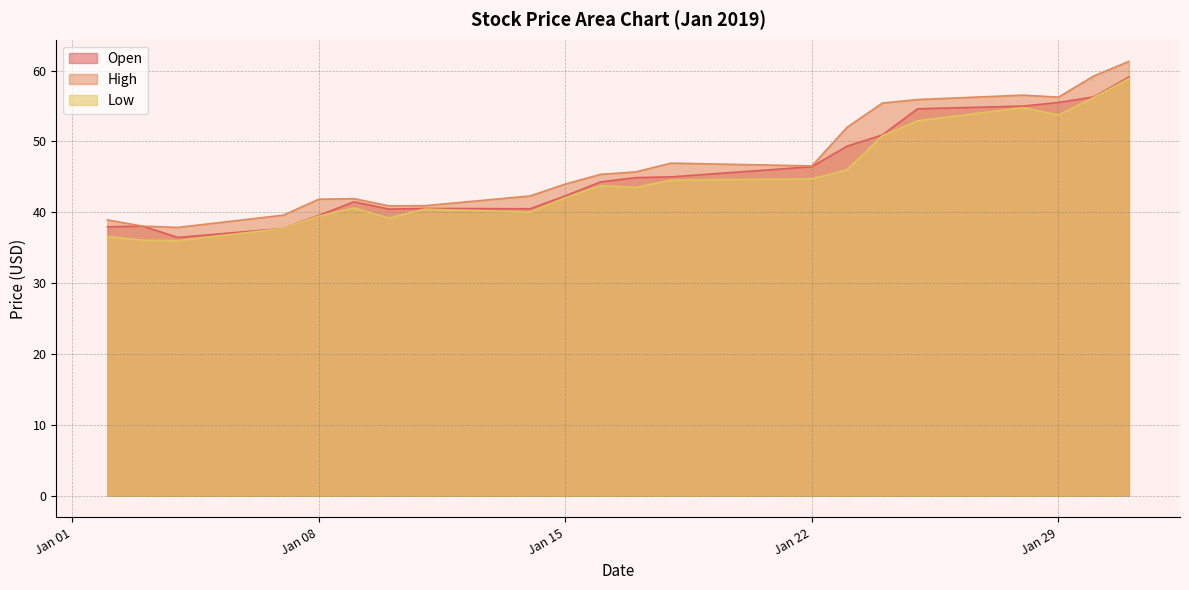

What is the difference between the maximum and minimum values in the High series?

23.4